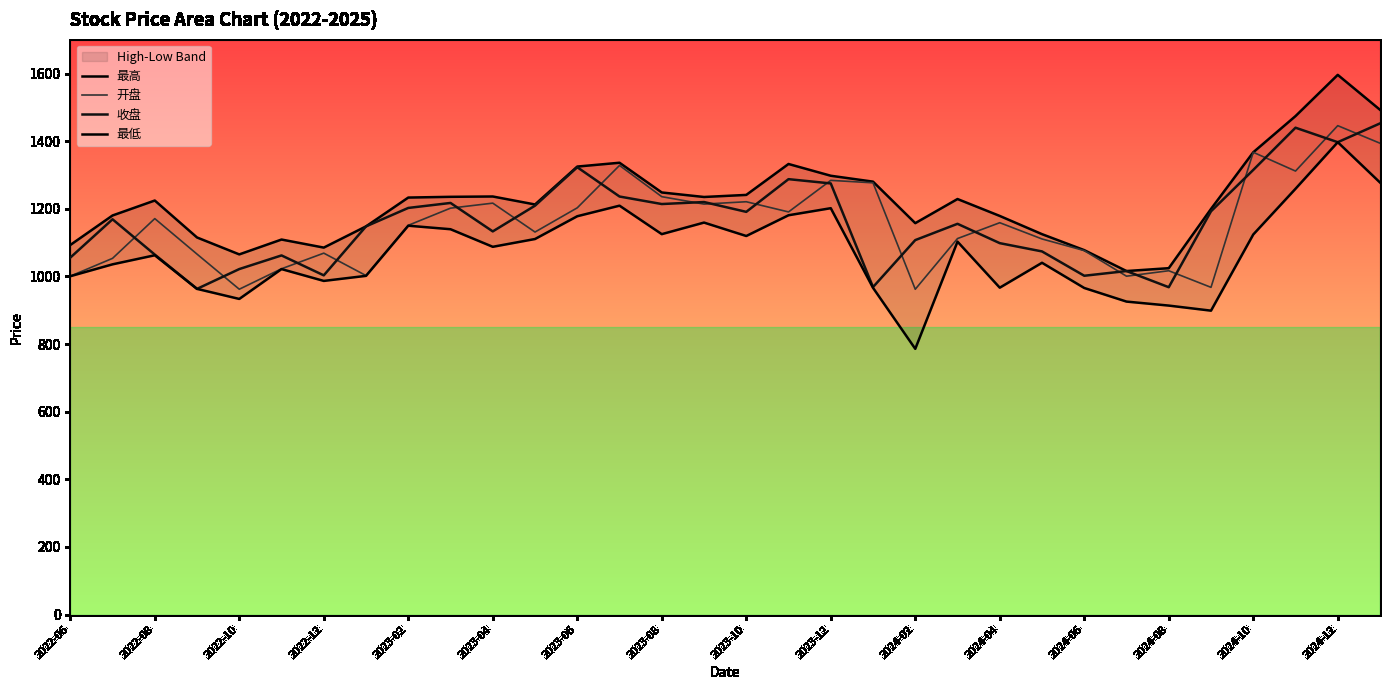

Reading right to left, transcribe all the data shown in this chart.

最高: 1492.8	1596.1	1474.1	1367.1	1199.6	1024.4	1015.9	1077.8	1125.0	1178.9	1228.9	1157.5	1280.3	1297.7	1332.5	1241.1	1234.9	1248.3	1336.2	1324.9	1212.8	1236.4	1235.4	1233.2	1148.0	1085.2	1109.1	1065.1	1115.2	1224.5	1180.2	1092.9
开盘: 1393.9	1445.9	1311.5	1367.1	967.7	1016.8	1000.7	1076.4	1110.8	1158.8	1112.0	962.1	1276.8	1284.1	1190.7	1220.9	1213.9	1235.8	1328.3	1202.9	1131.2	1216.7	1201.9	1151.1	1002.5	1068.8	1022.6	962.1	1066.0	1171.0	1053.5	1000.8
收盘: 1452.5	1397.0	1439.8	1314.9	1192.6	968.1	1015.9	1002.0	1073.9	1098.4	1155.6	1107.4	968.5	1275.0	1287.6	1190.9	1220.0	1214.1	1236.3	1322.9	1209.2	1133.1	1217.3	1202.5	1148.0	1003.2	1062.1	1021.8	963.2	1064.6	1169.0	1055.5
最低: 1277.7	1397.0	1259.2	1124.0	898.8	913.8	925.6	965.8	1040.4	966.7	1102.8	785.8	966.3	1201.8	1180.9	1119.5	1159.2	1125.0	1209.2	1178.0	1110.6	1087.6	1139.6	1150.0	1001.7	986.7	1021.7	933.4	963.2	1062.6	1035.8	1000.6